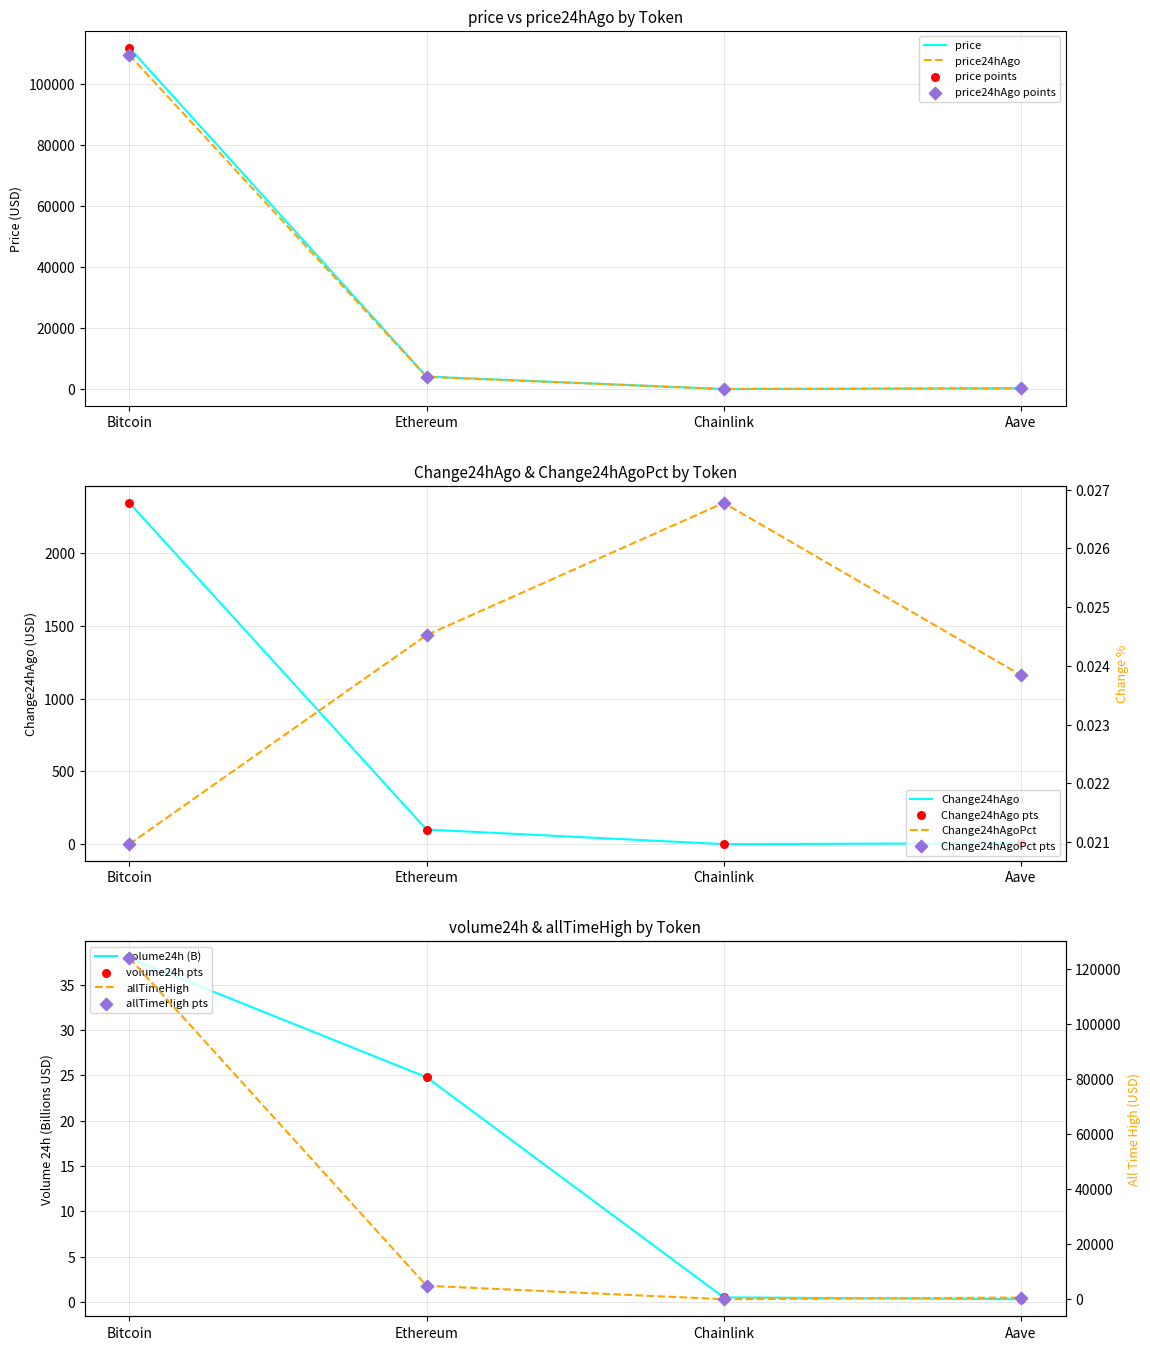

Which series has the largest Y range (max minus min)?

allTimeHigh